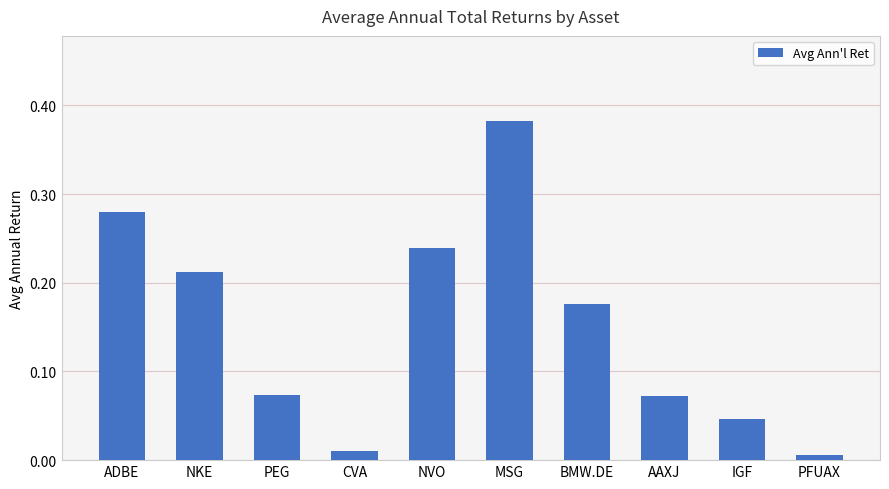

What is the change in value from NKE to MSG?

+0.2